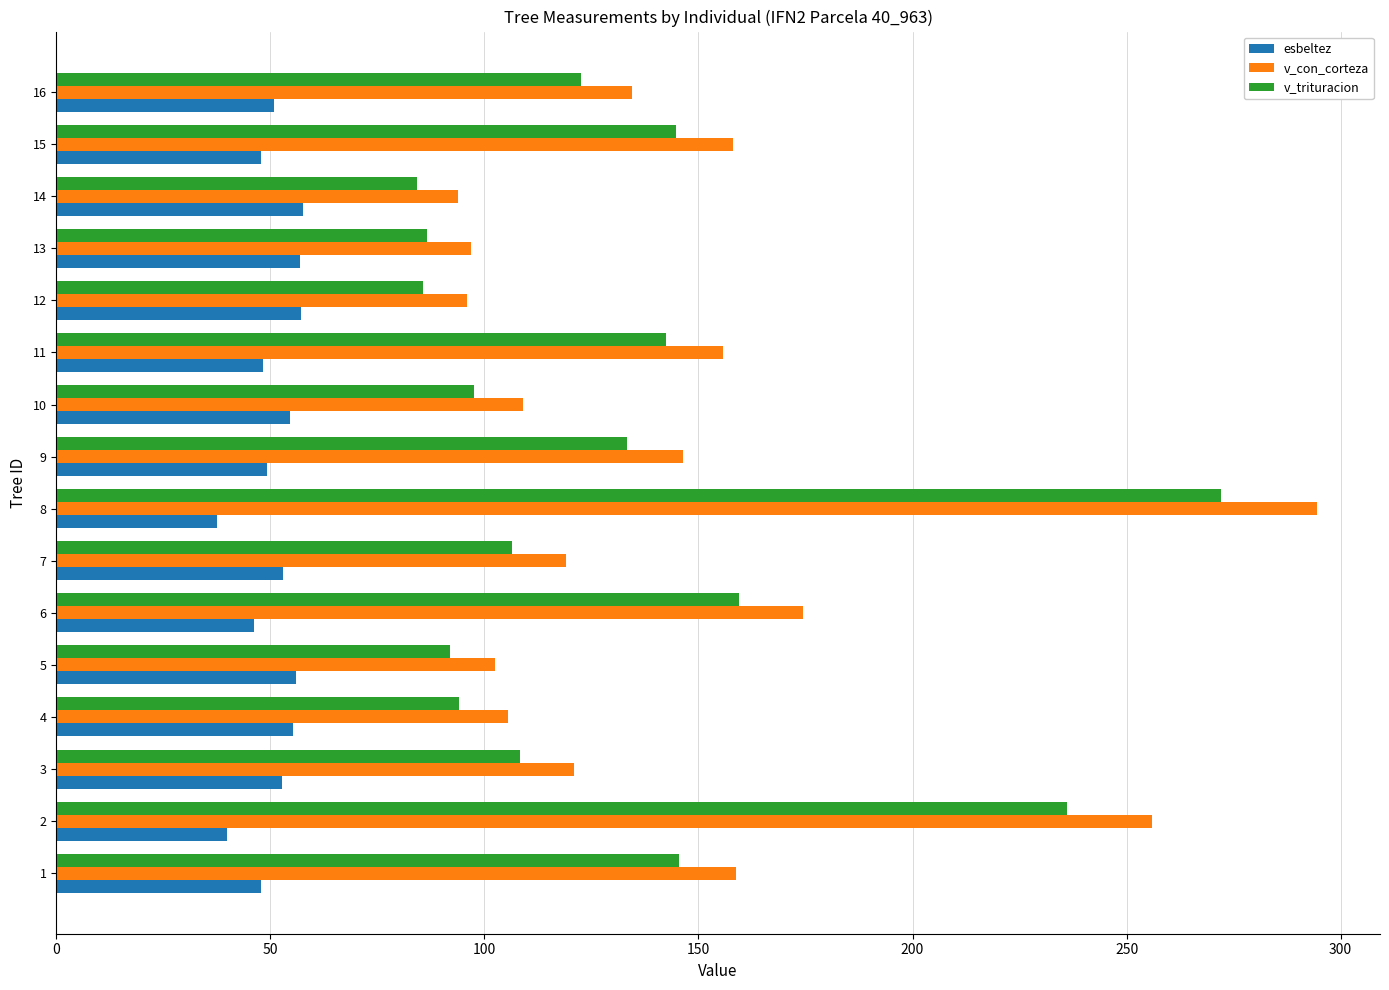

What is the spread (max minus min) of values at 16?

83.7